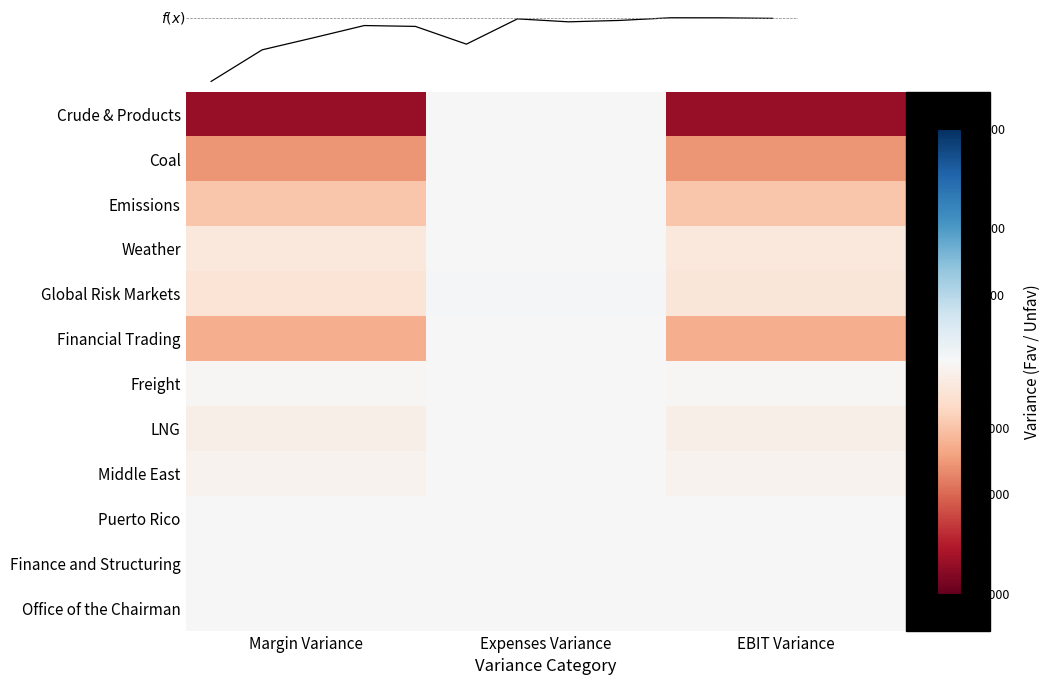

Between Margin Variance and Expenses Variance, which is larger?

Expenses Variance